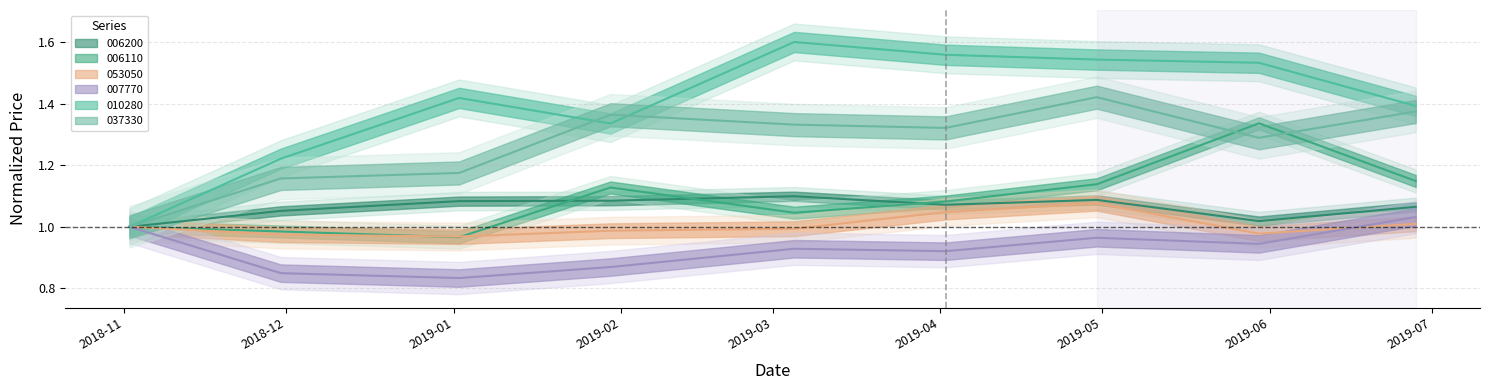

Is the value of 007770 at 2019-04-02 greater than the value of 006200 at 2019-04-02?

No